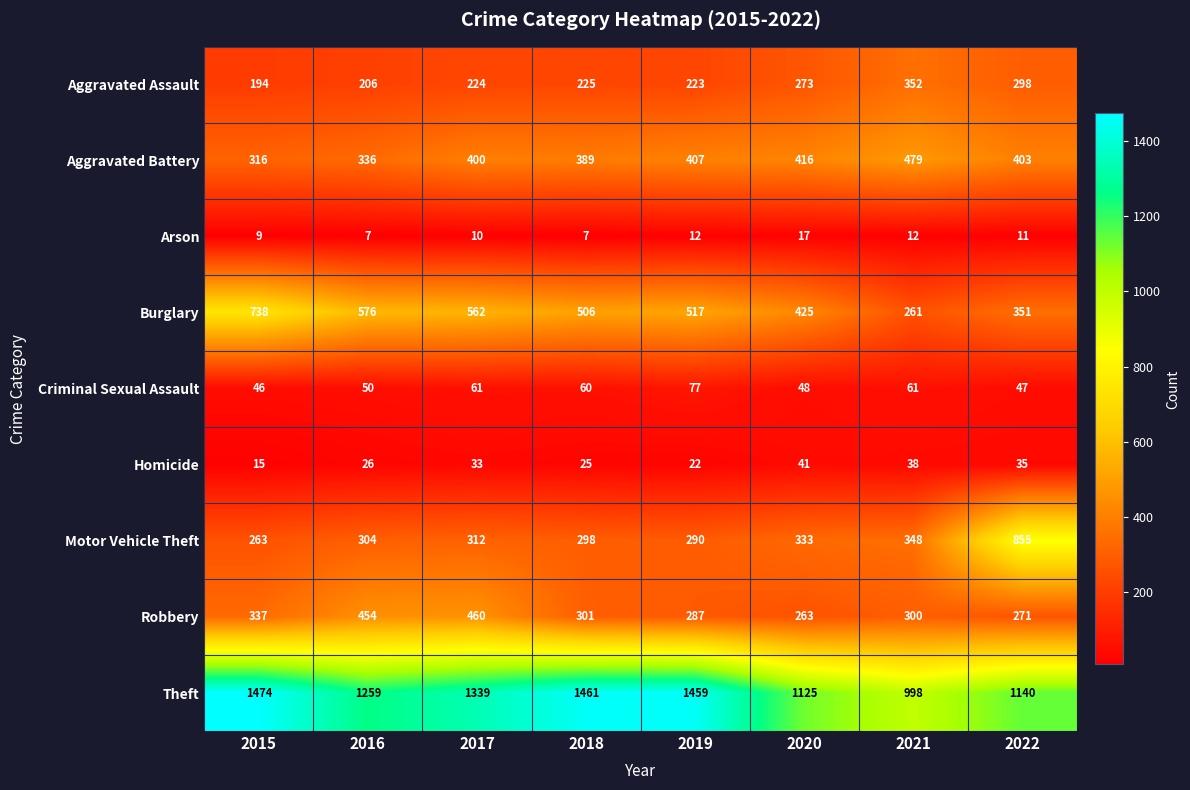

List the series in order of their peak value, highest first.

Theft, Motor Vehicle Theft, Burglary, Aggravated Battery, Robbery, Aggravated Assault, Criminal Sexual Assault, Homicide, Arson